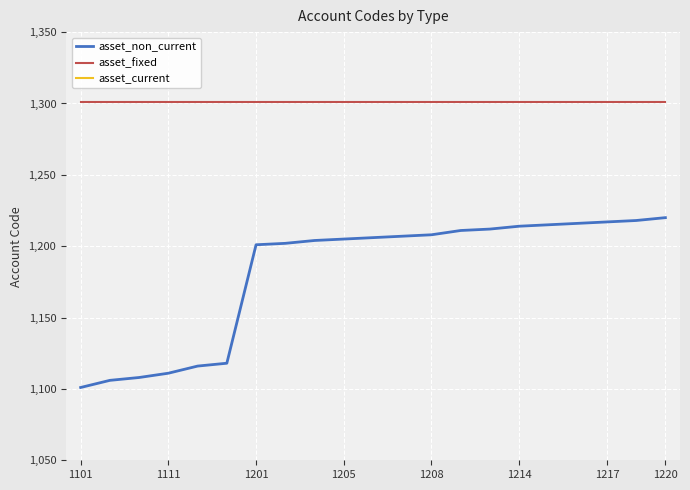

True or false: asset_fixed and asset_non_current cross at least once.

False